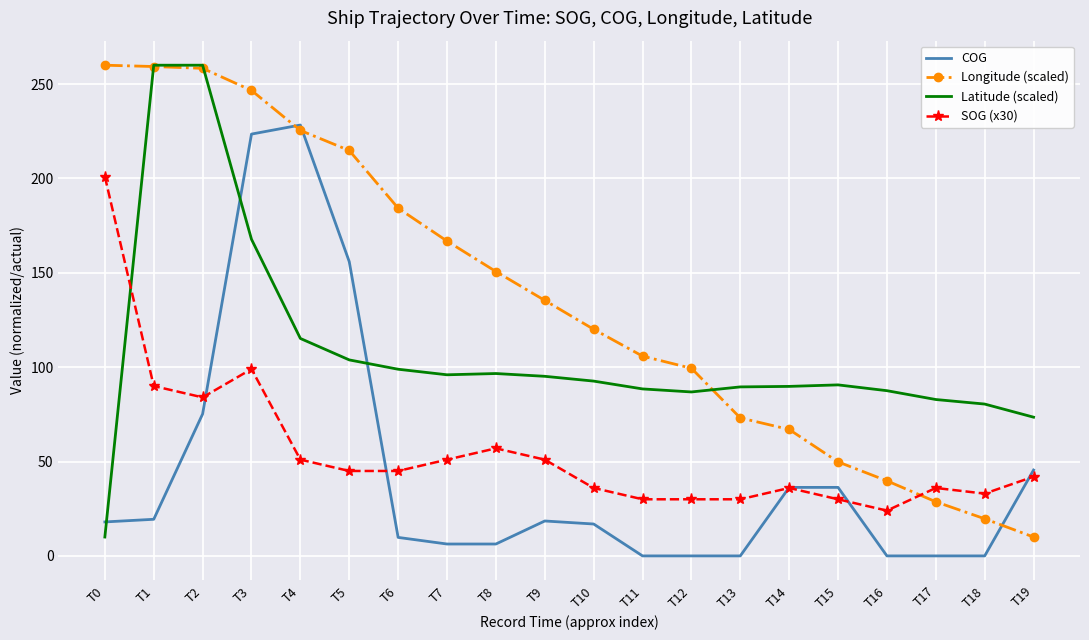

Is it true that COG equals 9.8 at T6?

True